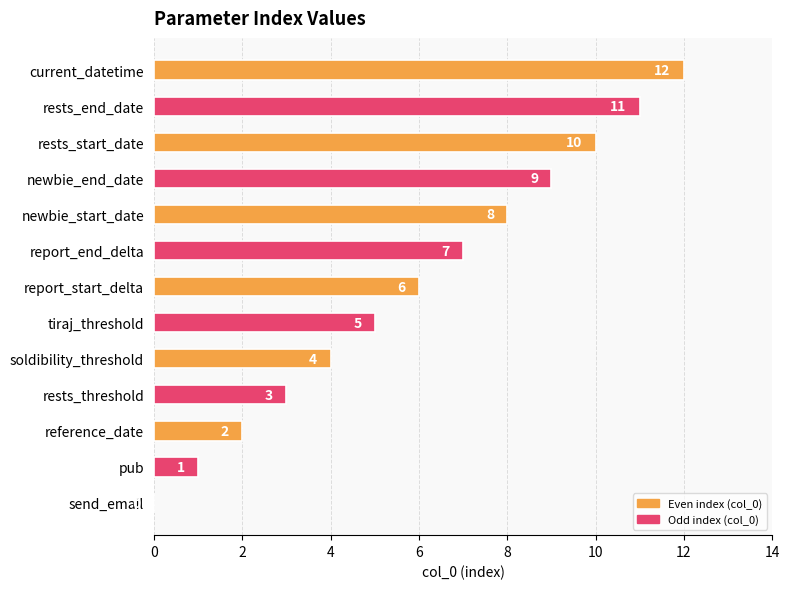

What is the change in value from report_start_delta to rests_end_date?

+5